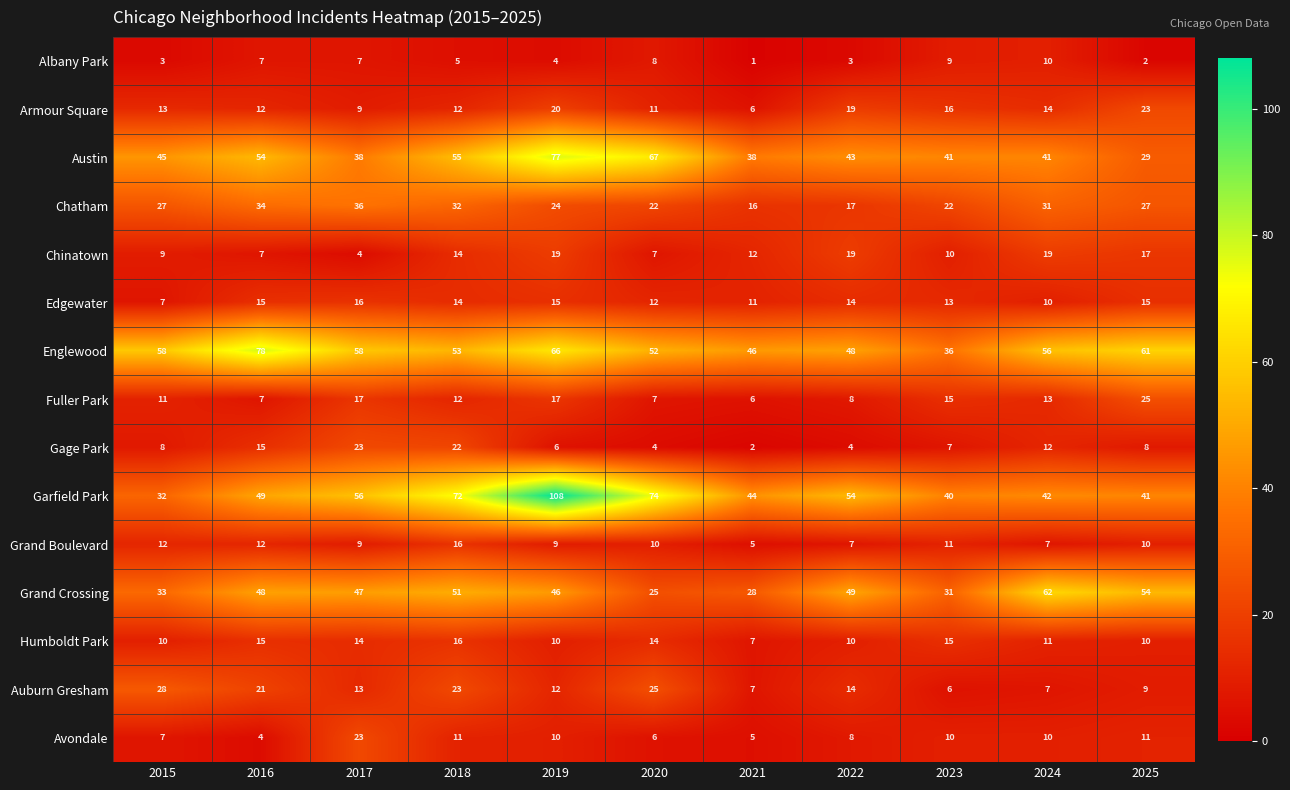

Count the number of categories in the chart.

11